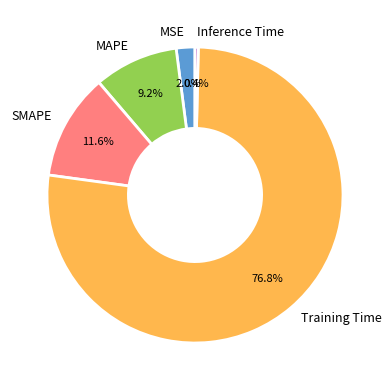

How many slices are in this pie chart?

5